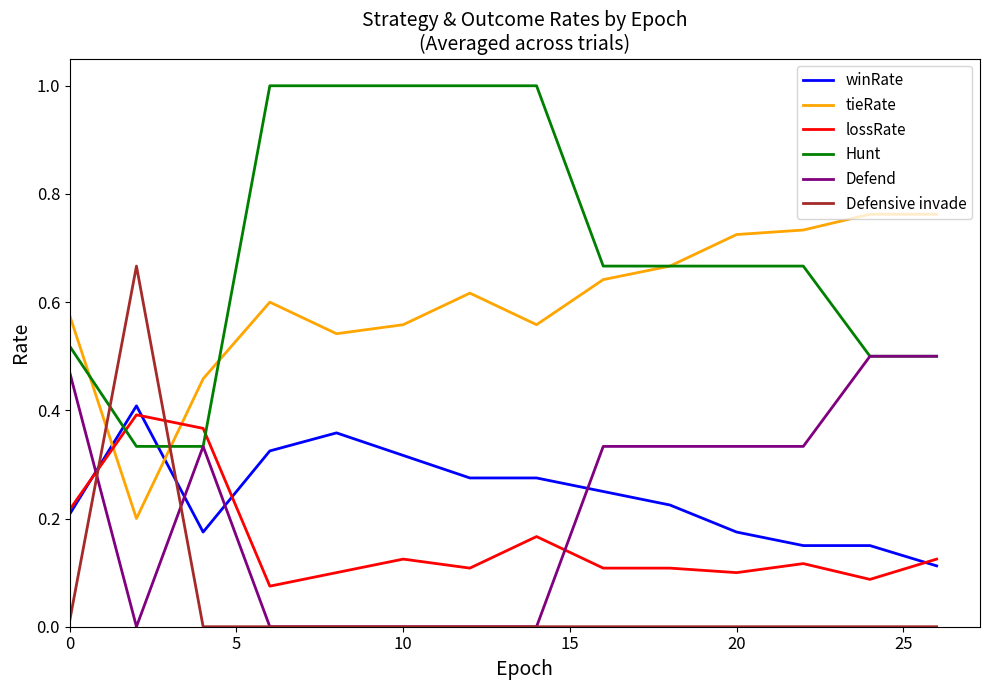

True or false: tieRate and Defend cross at least once.

False